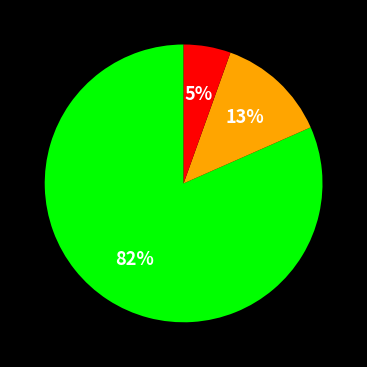

Is there a majority slice in this chart?

Yes